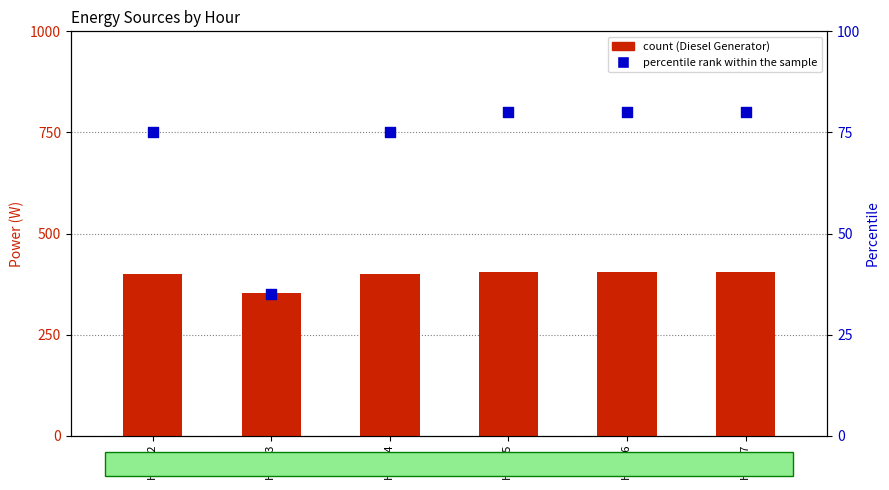

What is the total value across all series at Hour 3?

389